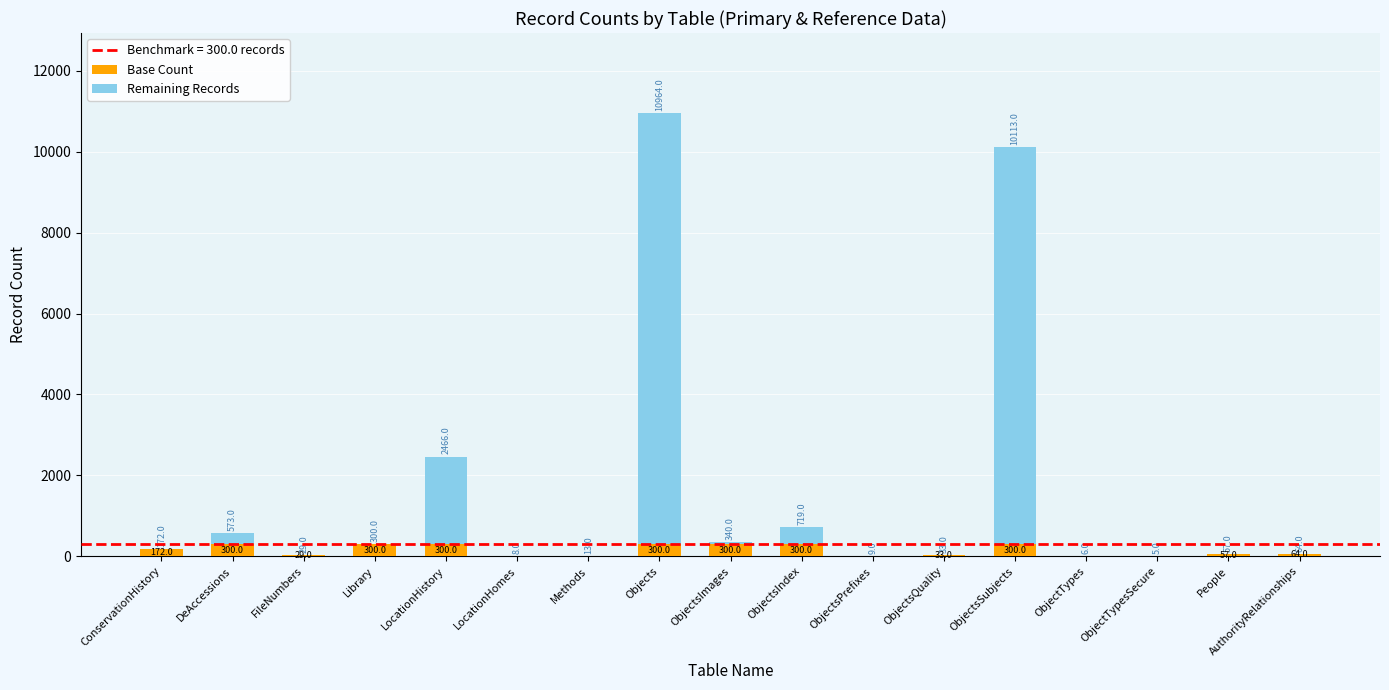

What is the sum of the Base Count values at ObjectsQuality and Library?

333